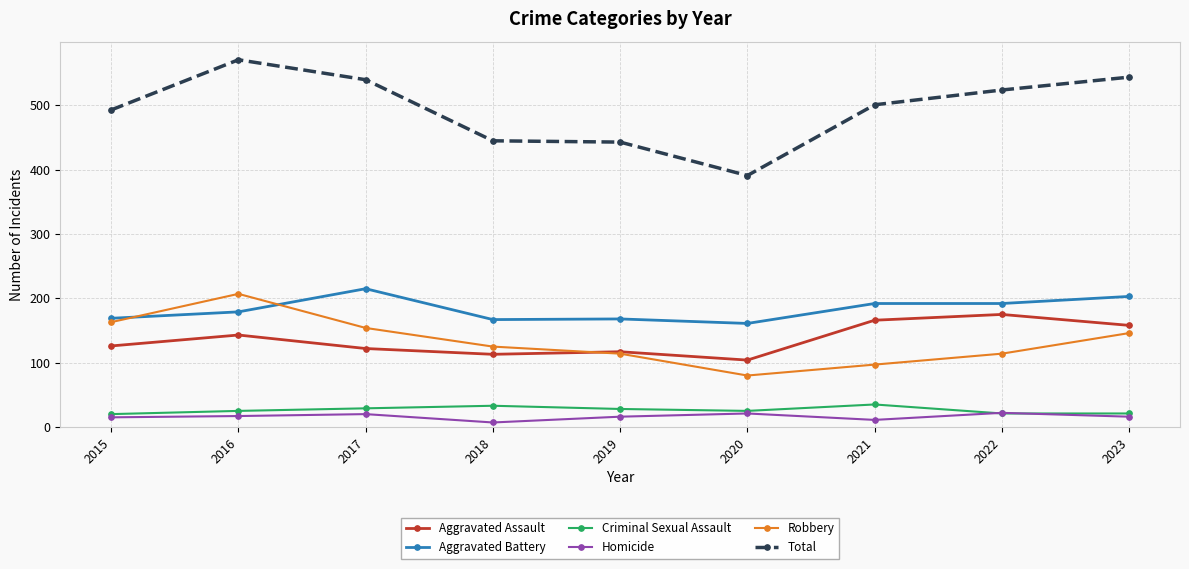

True or false: Aggravated Battery has a value of 169 at 2015.

True